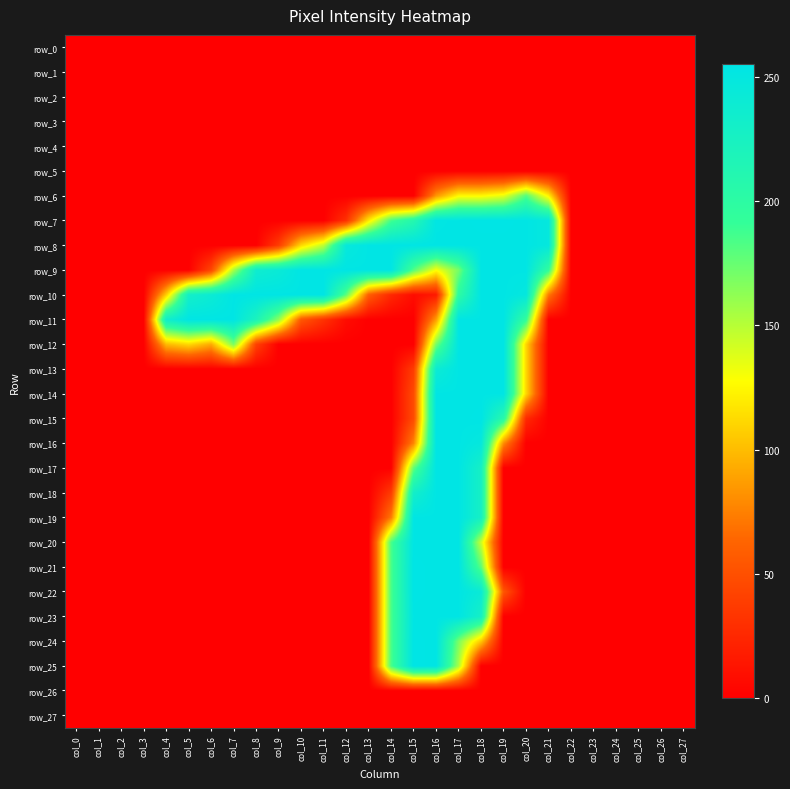

Between col_21 and col_9, which is larger?

col_21